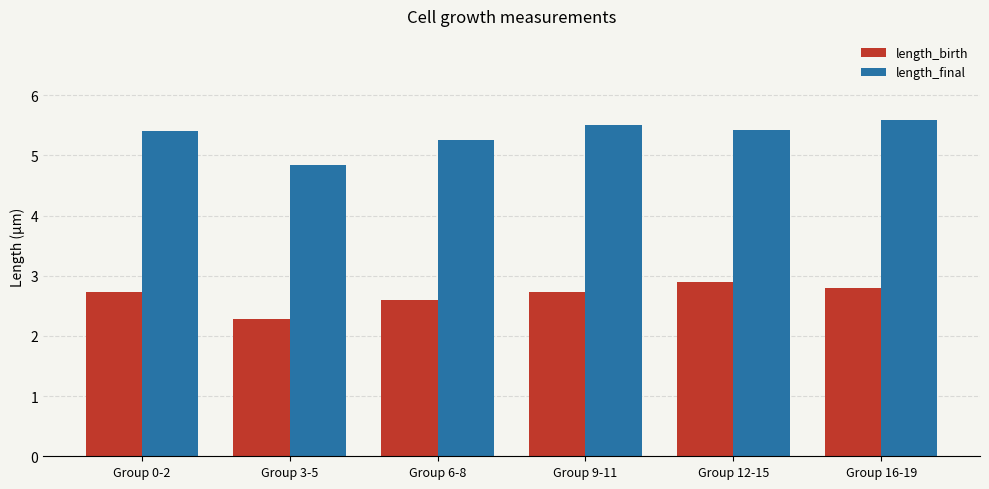

Rank the series at Group 9-11 from highest to lowest value.

length_final, length_birth